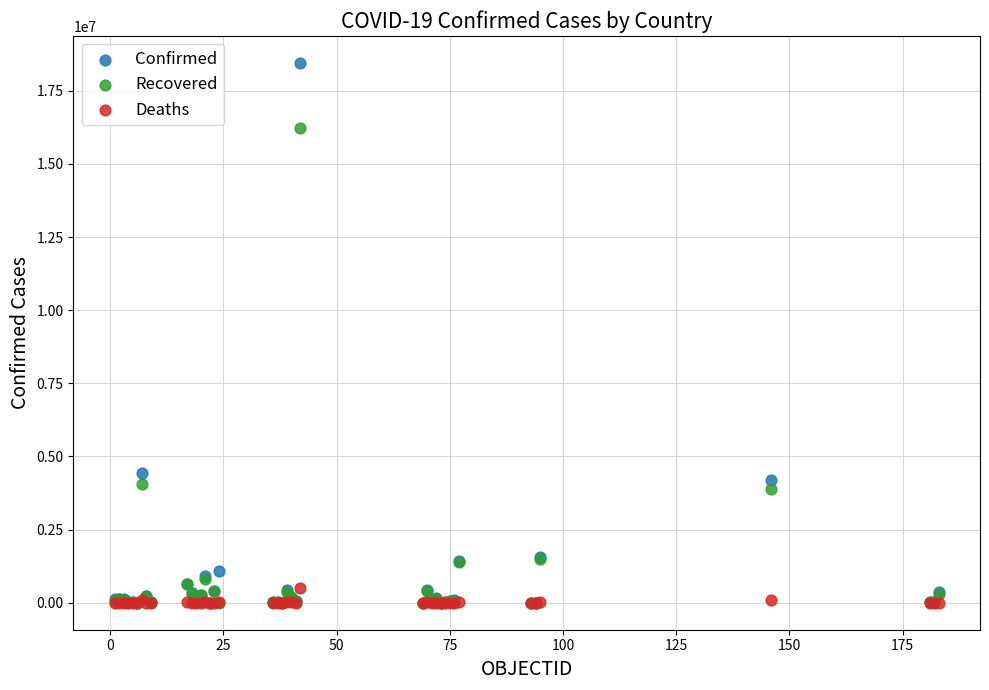

Which series reaches the maximum Y coordinate?

Confirmed